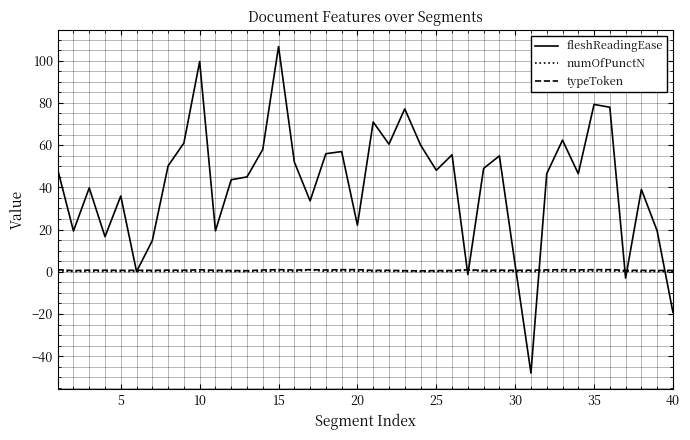

After their last crossing, which series has the higher values: fleshReadingEase or typeToken?

typeToken